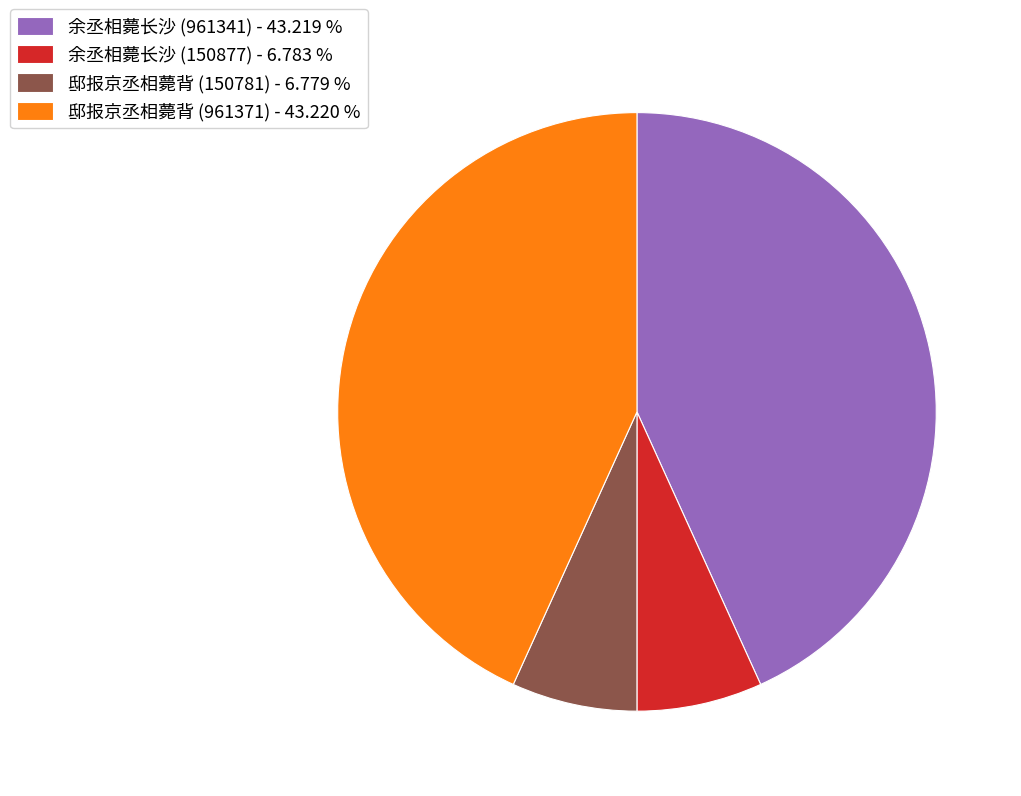

Approximately how many times larger is the value at 余丞相薨长沙 (150877) - 6.783 % compared to 邸报京丞相薨背 (150781) - 6.779 %?

1.0